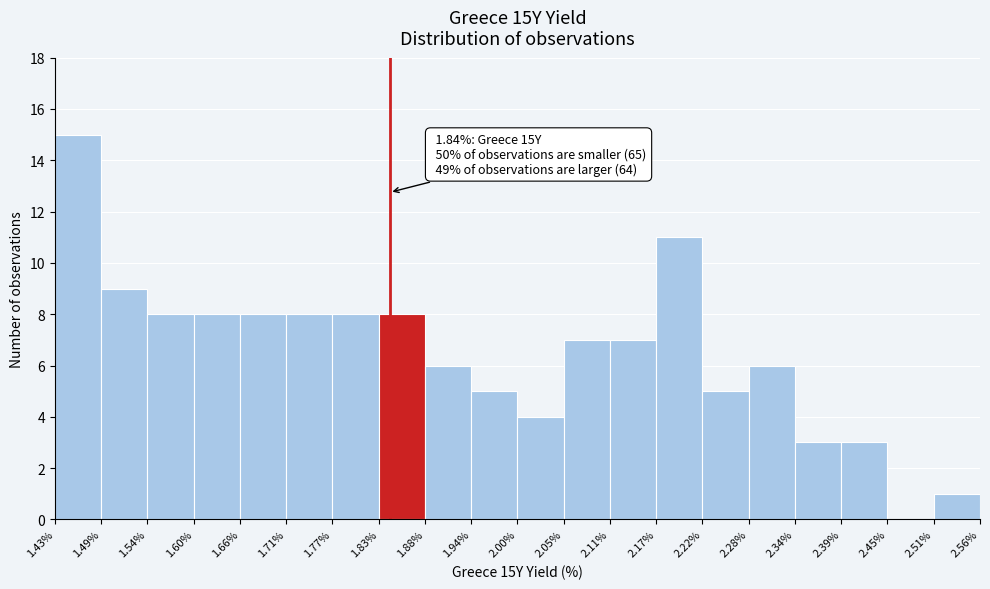

Over which range of the x-axis is the bar tallest?

1.43% to 1.49%